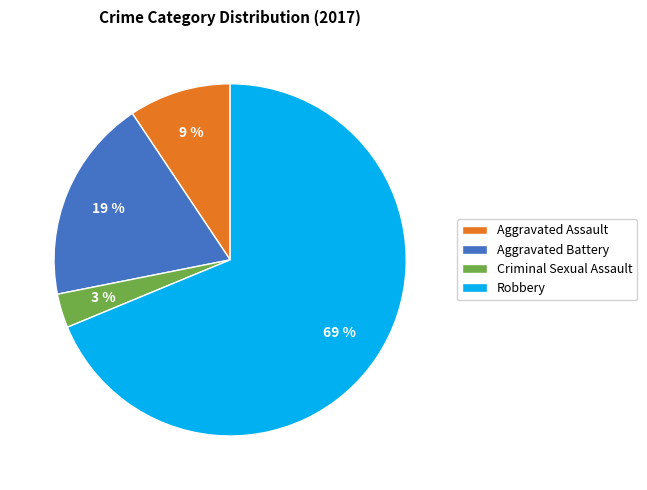

To the nearest percent, what portion does Criminal Sexual Assault represent?

3%